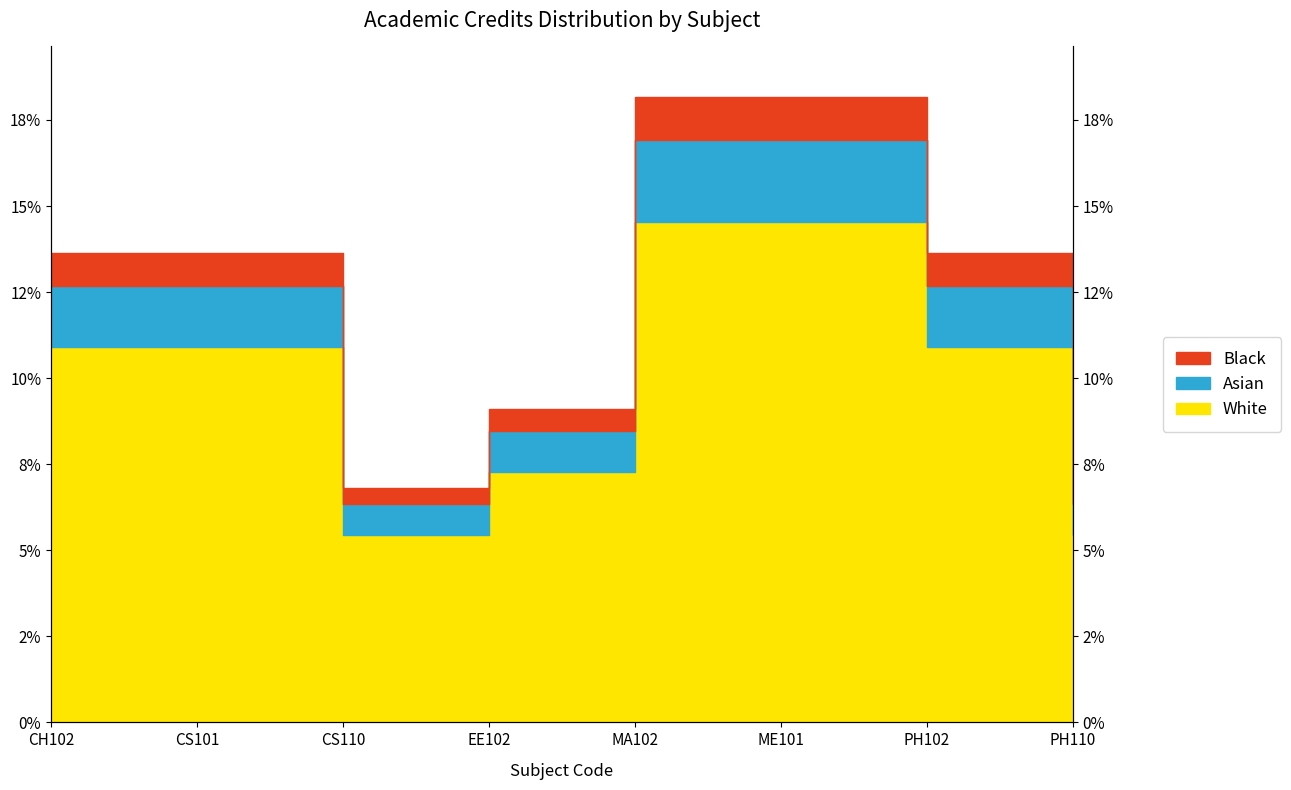

What position from the left is CH102?

1